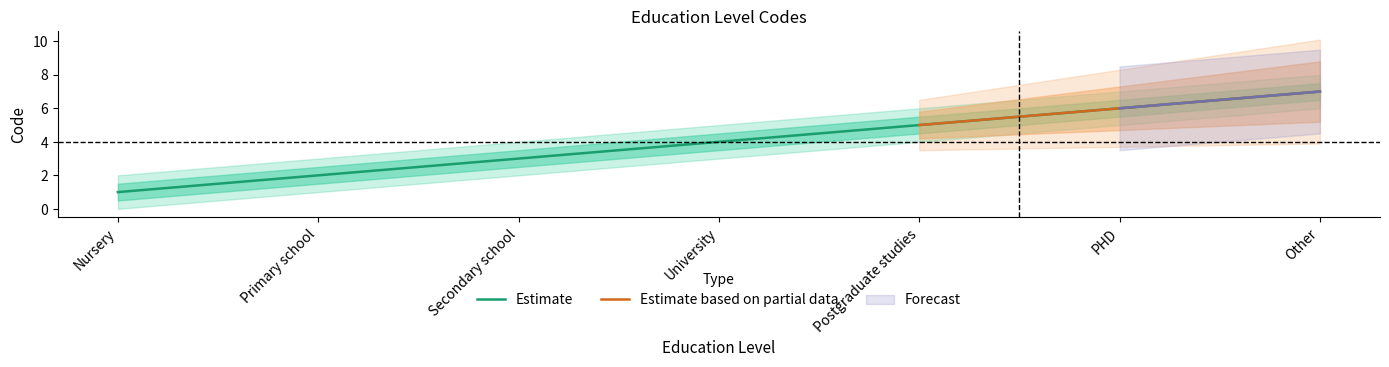

Does the chart have visible grid lines?

No